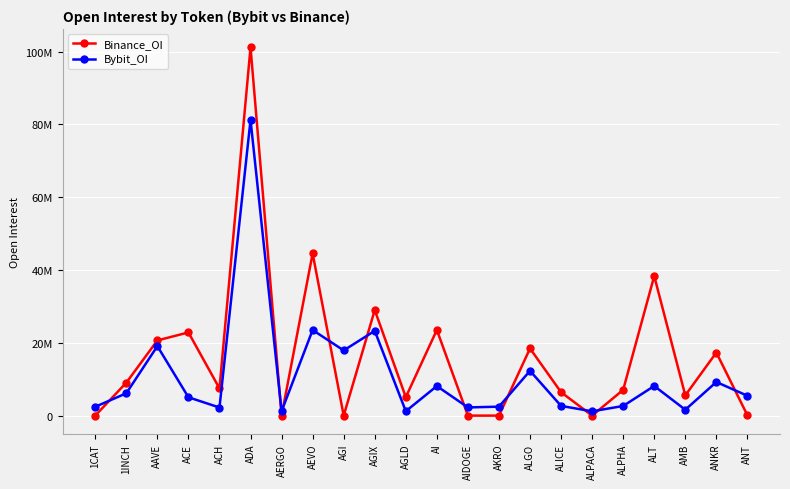

Which category has the lowest value in the Binance_OI series?

1CAT